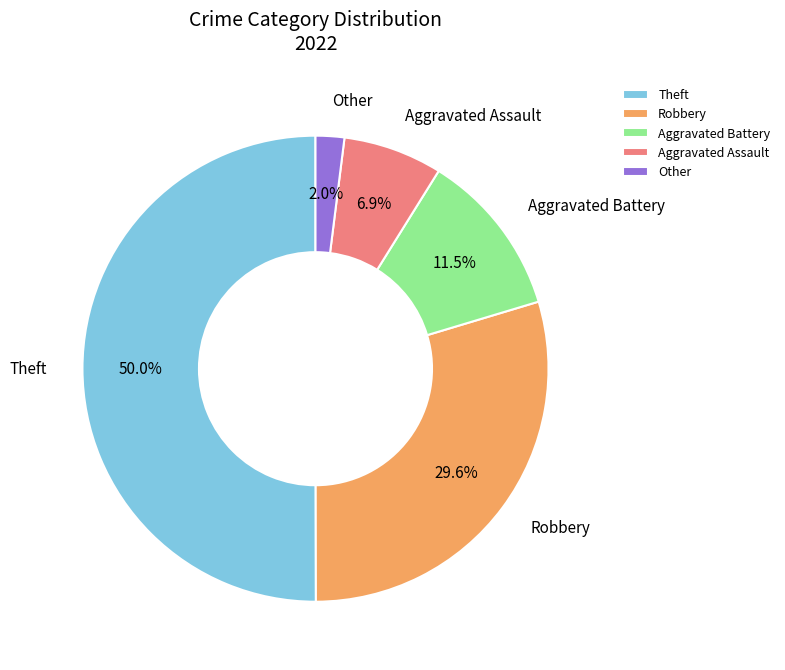

Rank the categories by value from highest to lowest.

Theft, Robbery, Aggravated Battery, Aggravated Assault, Other